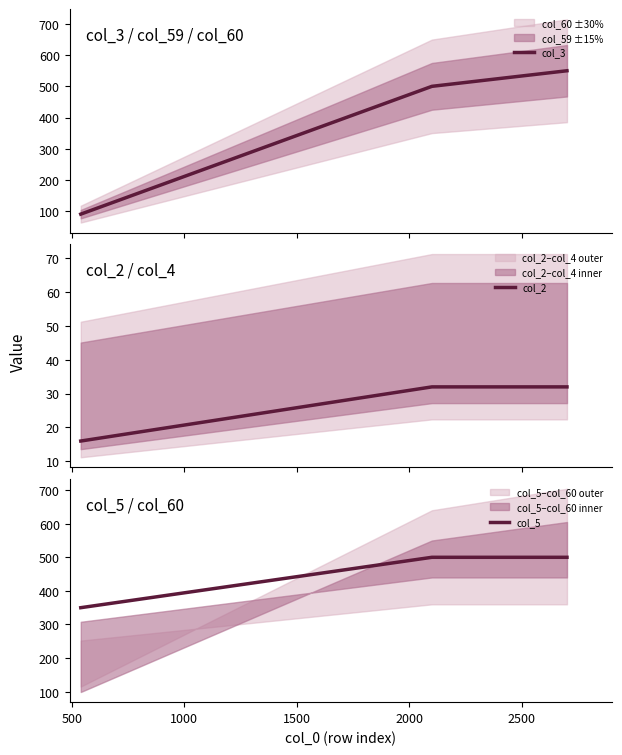

How many col_3 values are between 90 and 550?

3